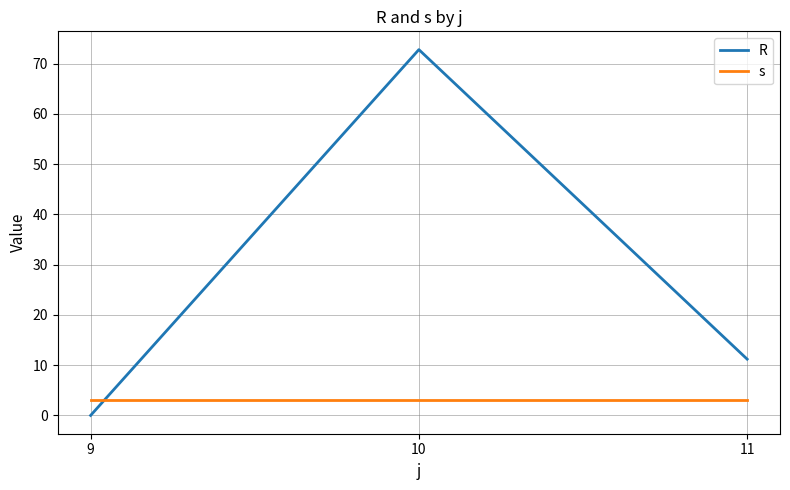

Is this an area chart (filled region under the line)?

No